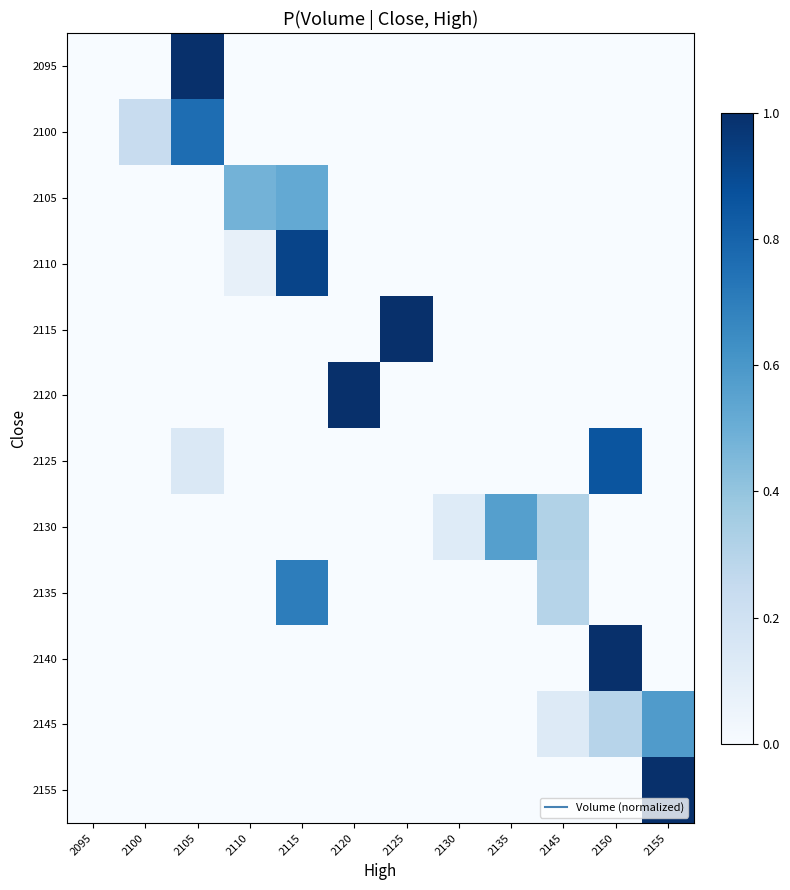

Reading left to right, list all the values displayed in this chart.

2095: 2095=0.0	2100=0.0	2105=1.0	2110=0.0	2115=0.0	2120=0.0	2125=0.0	2130=0.0	2135=0.0	2145=0.0	2150=0.0	2155=0.0
2100: 2095=0.0	2100=0.2	2105=0.8	2110=0.0	2115=0.0	2120=0.0	2125=0.0	2130=0.0	2135=0.0	2145=0.0	2150=0.0	2155=0.0
2105: 2095=0.0	2100=0.0	2105=0.0	2110=0.5	2115=0.5	2120=0.0	2125=0.0	2130=0.0	2135=0.0	2145=0.0	2150=0.0	2155=0.0
2110: 2095=0.0	2100=0.0	2105=0.0	2110=0.1	2115=0.9	2120=0.0	2125=0.0	2130=0.0	2135=0.0	2145=0.0	2150=0.0	2155=0.0
2115: 2095=0.0	2100=0.0	2105=0.0	2110=0.0	2115=0.0	2120=0.0	2125=1.0	2130=0.0	2135=0.0	2145=0.0	2150=0.0	2155=0.0
2120: 2095=0.0	2100=0.0	2105=0.0	2110=0.0	2115=0.0	2120=1.0	2125=0.0	2130=0.0	2135=0.0	2145=0.0	2150=0.0	2155=0.0
2125: 2095=0.0	2100=0.0	2105=0.1	2110=0.0	2115=0.0	2120=0.0	2125=0.0	2130=0.0	2135=0.0	2145=0.0	2150=0.9	2155=0.0
2130: 2095=0.0	2100=0.0	2105=0.0	2110=0.0	2115=0.0	2120=0.0	2125=0.0	2130=0.1	2135=0.6	2145=0.3	2150=0.0	2155=0.0
2135: 2095=0.0	2100=0.0	2105=0.0	2110=0.0	2115=0.7	2120=0.0	2125=0.0	2130=0.0	2135=0.0	2145=0.3	2150=0.0	2155=0.0
2140: 2095=0.0	2100=0.0	2105=0.0	2110=0.0	2115=0.0	2120=0.0	2125=0.0	2130=0.0	2135=0.0	2145=0.0	2150=1.0	2155=0.0
2145: 2095=0.0	2100=0.0	2105=0.0	2110=0.0	2115=0.0	2120=0.0	2125=0.0	2130=0.0	2135=0.0	2145=0.1	2150=0.3	2155=0.6
2155: 2095=0.0	2100=0.0	2105=0.0	2110=0.0	2115=0.0	2120=0.0	2125=0.0	2130=0.0	2135=0.0	2145=0.0	2150=0.0	2155=1.0